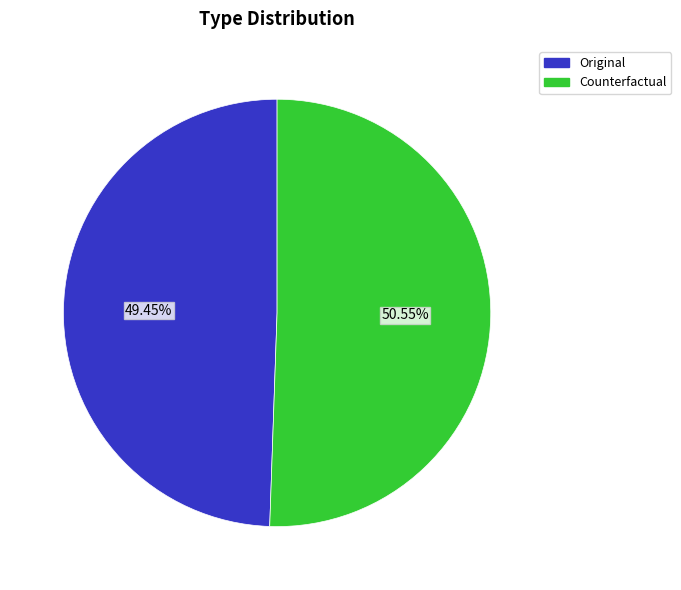

What is the smallest slice in the pie chart?

Original